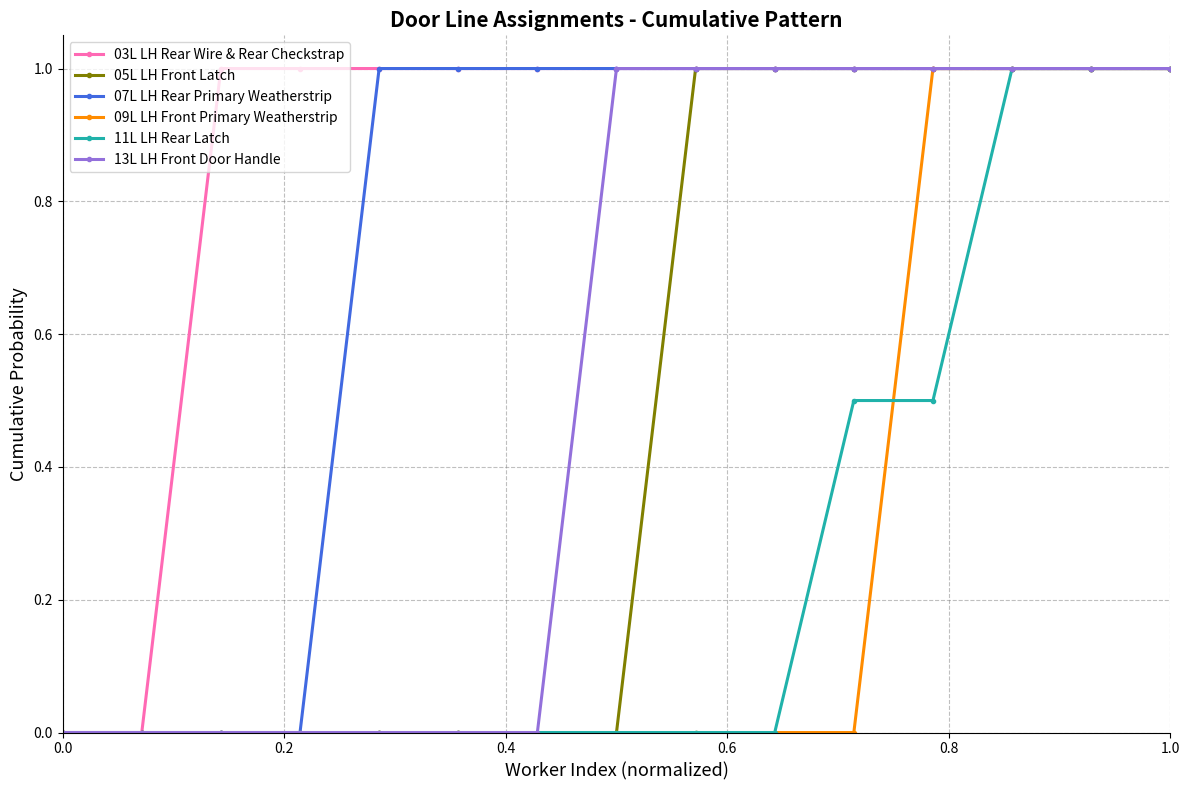

What is the average value of the 05L LH Front Latch series?

0.5